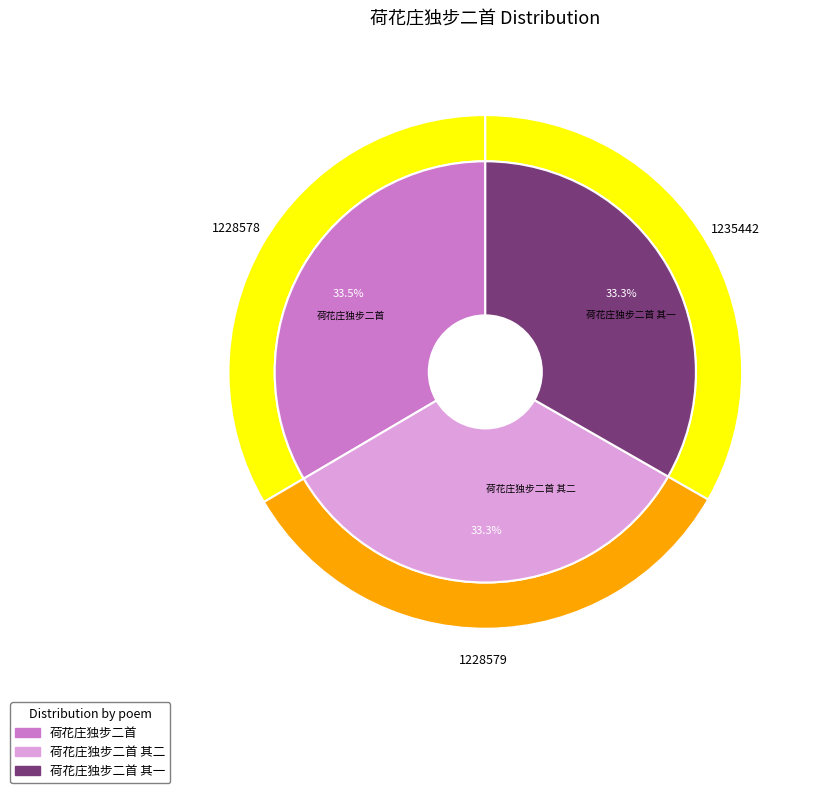

Combined, do 荷花庄独步二首 其二 and 荷花庄独步二首 account for over 50%?

Yes